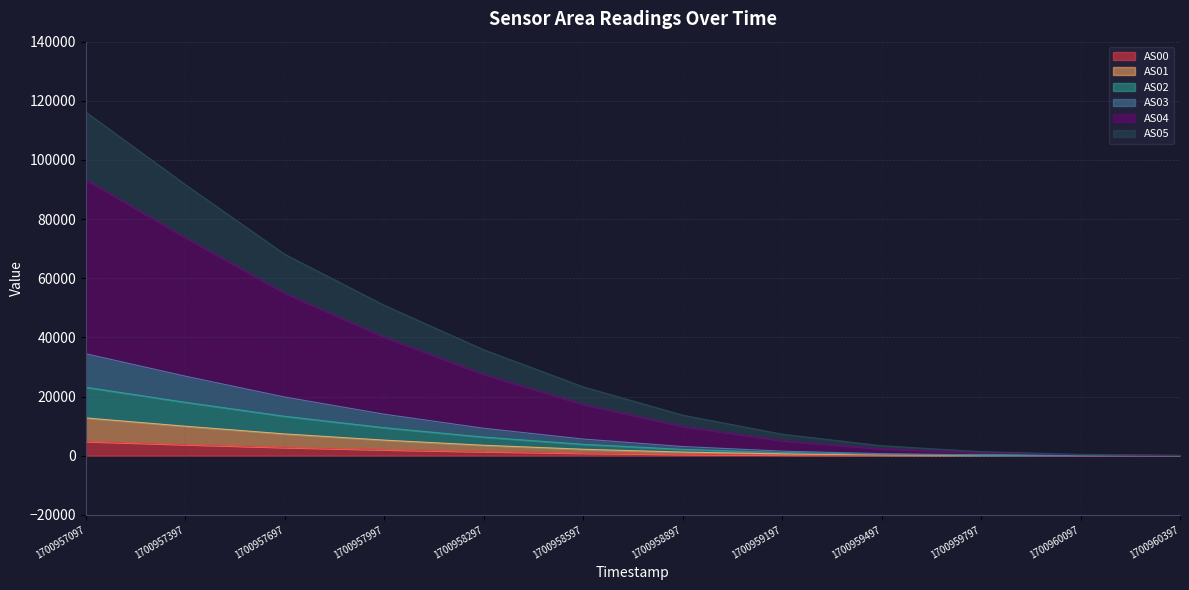

At which label does AS03 first exceed 2166?

1700957097